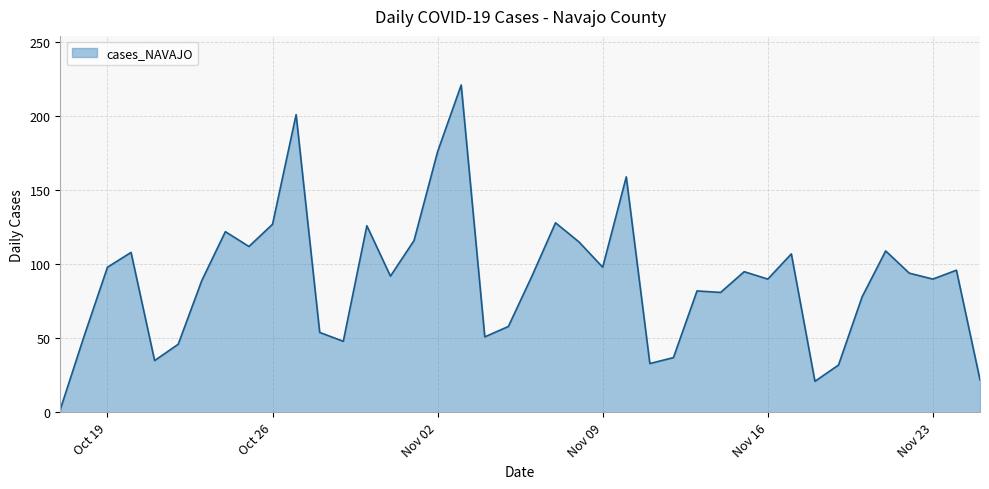

Does the chart display data point markers on the line(s)?

No